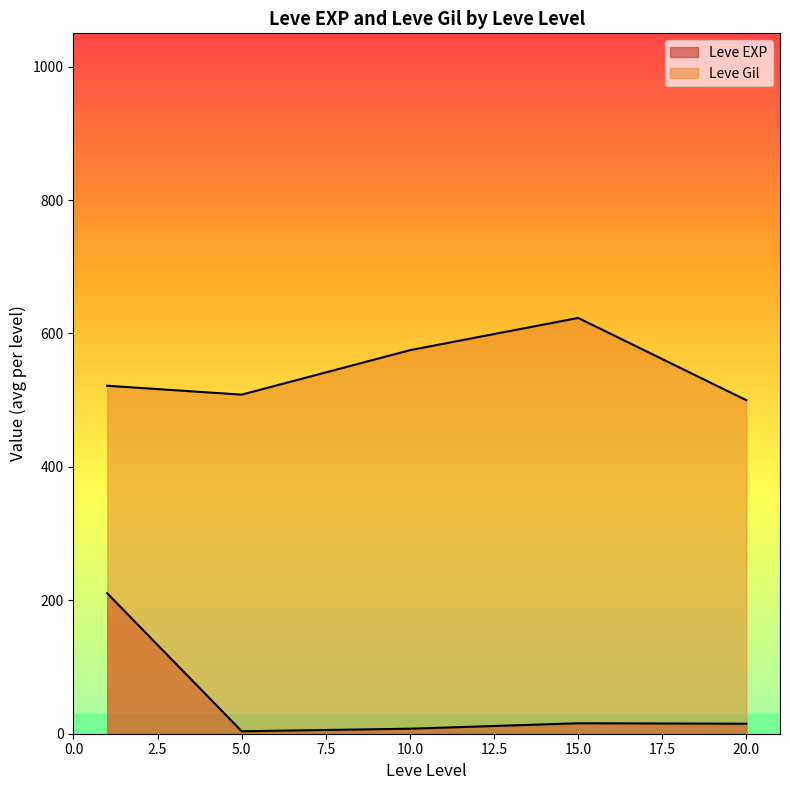

How many lines are shown in the chart?

2